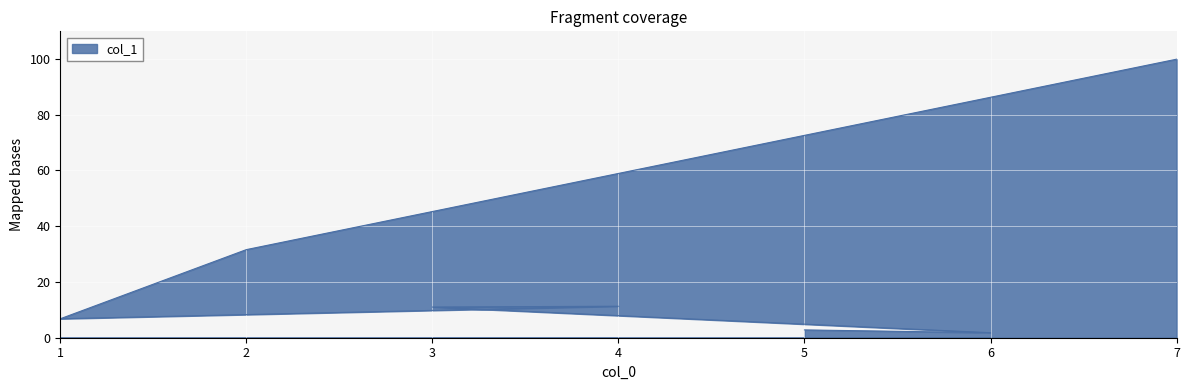

The value at 4 is 17.6. True or false?

False